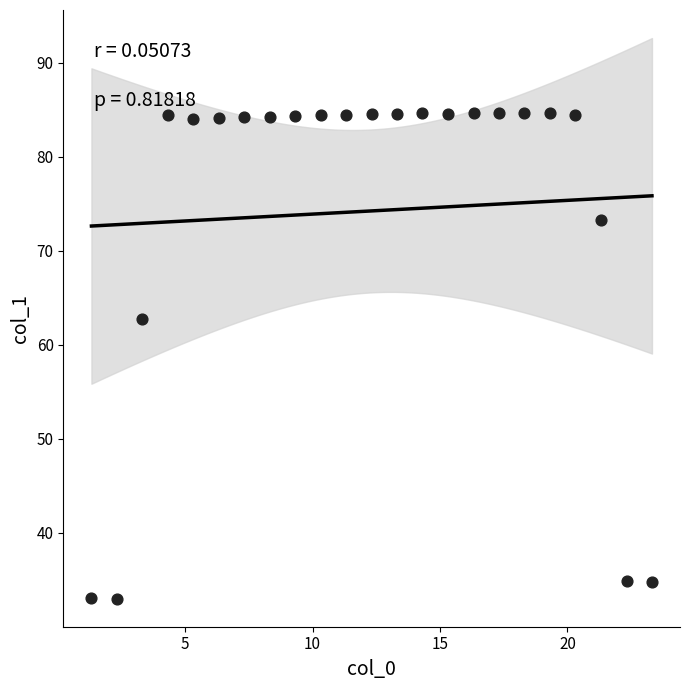

What is the range of X values (max minus min)?

22.0